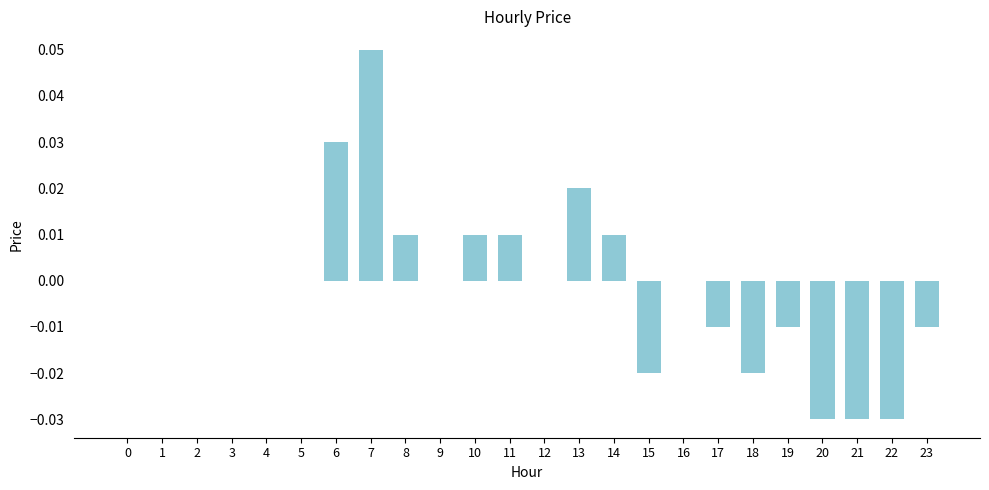

Count the number of data series in this chart.

1